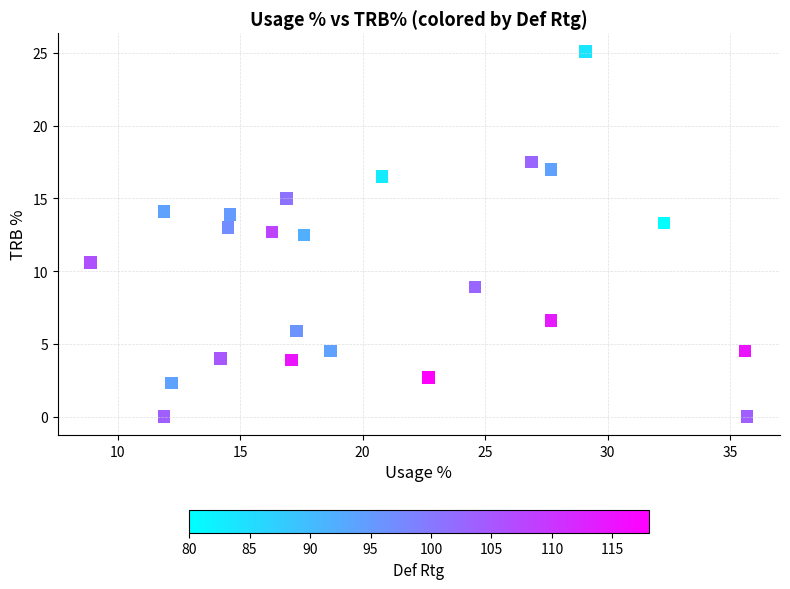

What is the range of Y values (max minus min)?

25.1